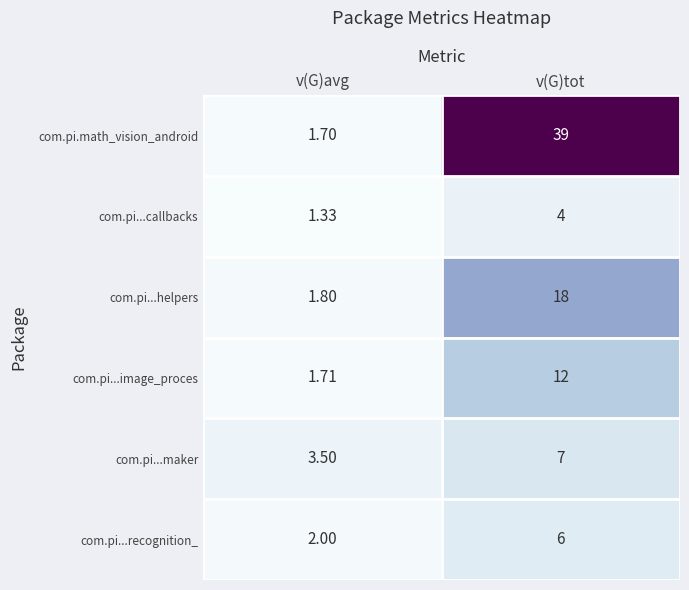

At which category does the chart reach its peak across all series?

v(G)tot